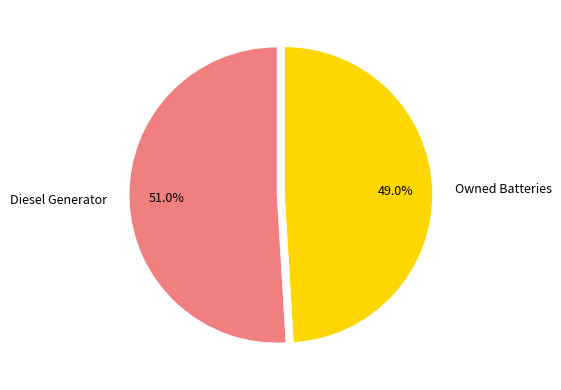

What is the smallest slice in the pie chart?

Owned Batteries